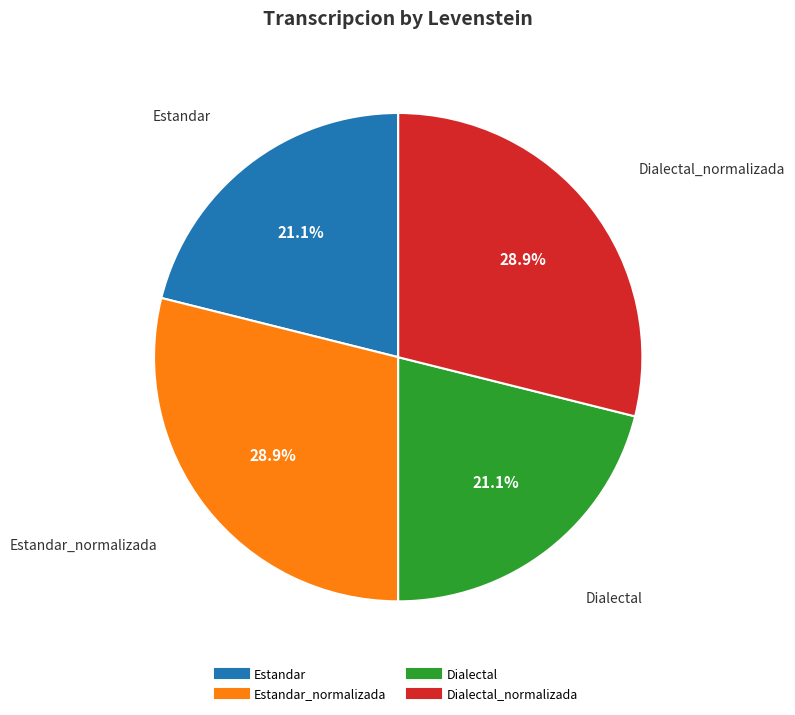

Is there any slice that represents more than half of the pie?

No